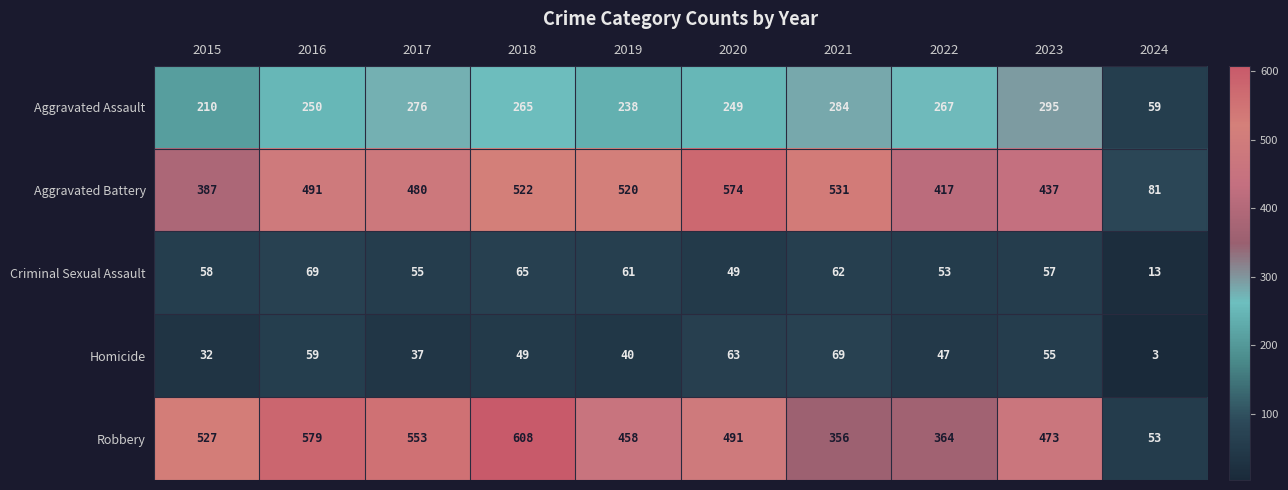

Where does the Homicide series first go above 49?

2016